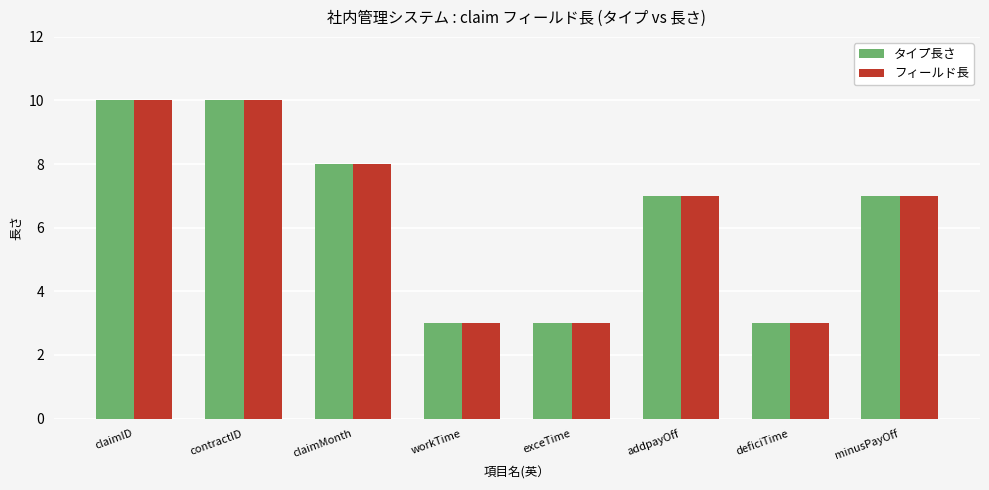

What is the sum of all フィールド長 values?

51